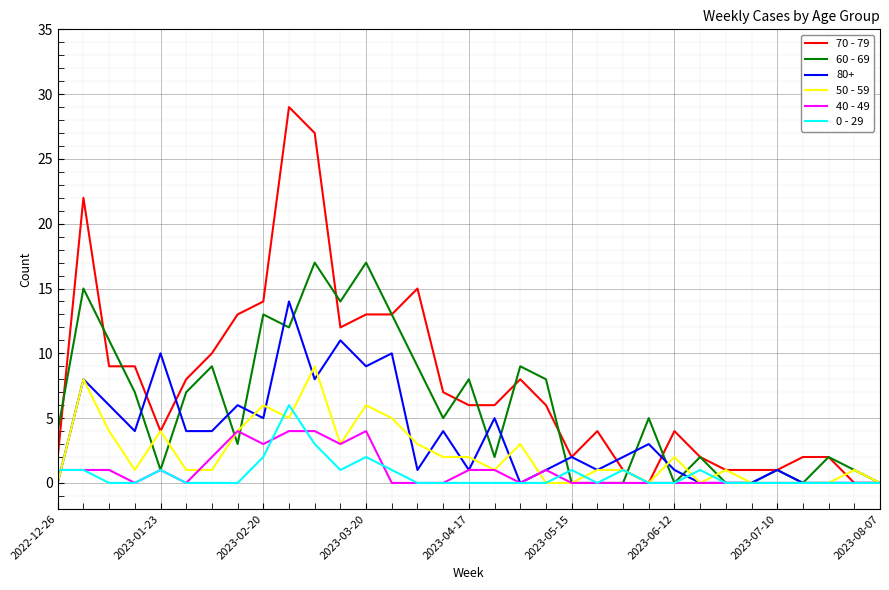

What is the average value of the 50 - 59 series?

2